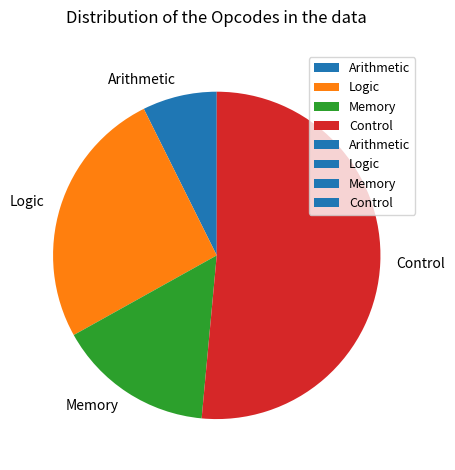

Which slice is the largest?

Control